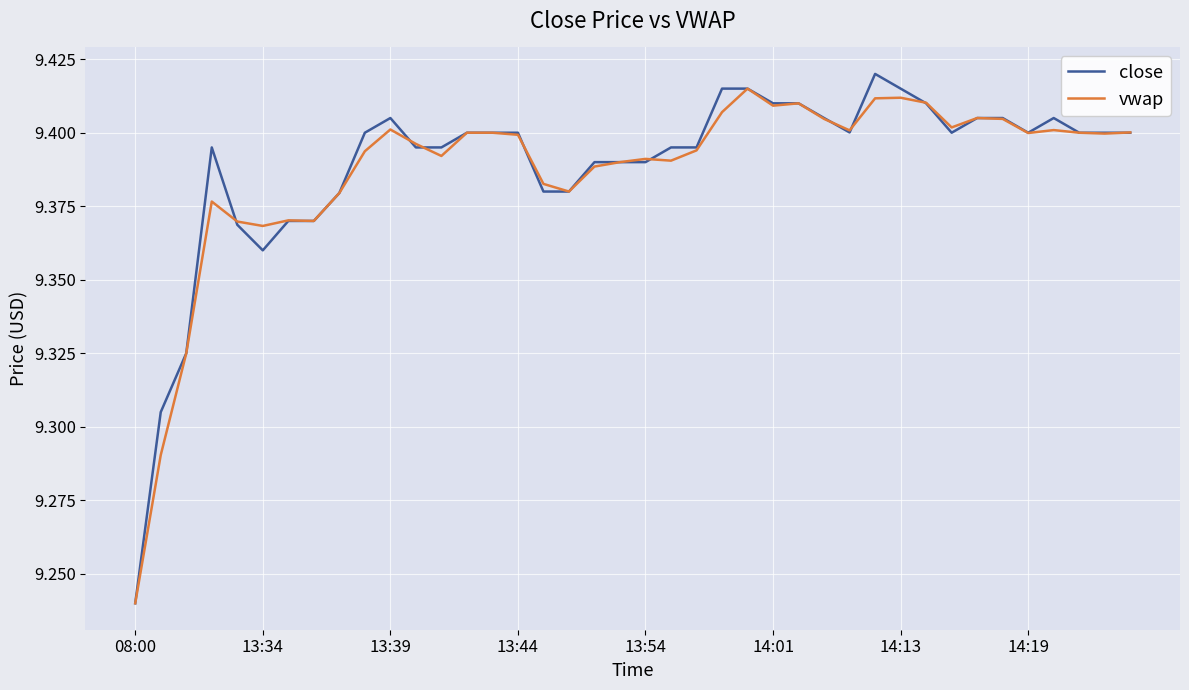

Which series has the largest range (max minus min)?

close